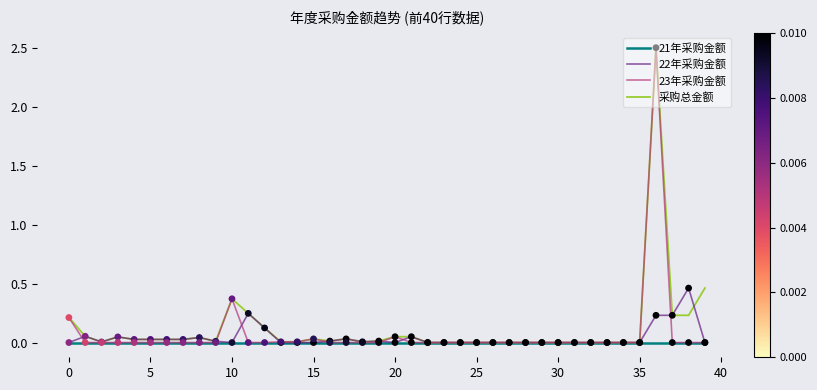

At how many categories does at least one series exceed 1?

1